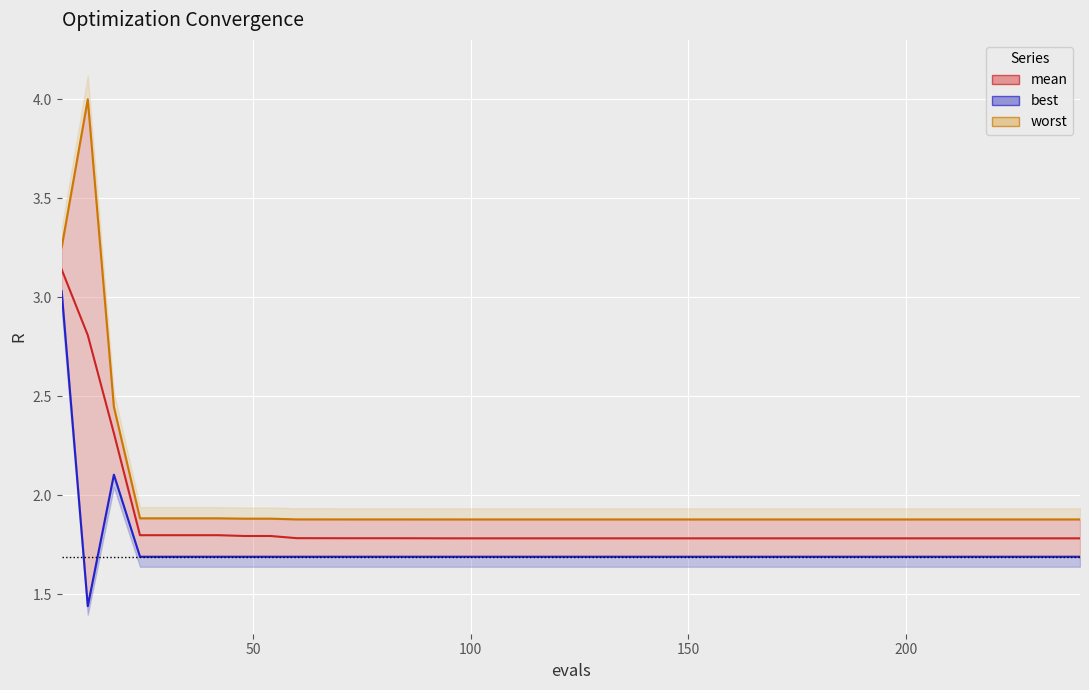

Reading left to right, extract all data points from this chart.

mean: 3.1	2.8	2.3	1.8	1.8	1.8	1.8	1.8	1.8	1.8	1.8	1.8	1.8	1.8	1.8	1.8	1.8	1.8	1.8	1.8	1.8	1.8	1.8	1.8	1.8	1.8	1.8	1.8	1.8	1.8	1.8	1.8	1.8	1.8	1.8	1.8	1.8	1.8	1.8	1.8
best: 3.0	1.4	2.1	1.7	1.7	1.7	1.7	1.7	1.7	1.7	1.7	1.7	1.7	1.7	1.7	1.7	1.7	1.7	1.7	1.7	1.7	1.7	1.7	1.7	1.7	1.7	1.7	1.7	1.7	1.7	1.7	1.7	1.7	1.7	1.7	1.7	1.7	1.7	1.7	1.7
worst: 3.3	4.0	2.4	1.9	1.9	1.9	1.9	1.9	1.9	1.9	1.9	1.9	1.9	1.9	1.9	1.9	1.9	1.9	1.9	1.9	1.9	1.9	1.9	1.9	1.9	1.9	1.9	1.9	1.9	1.9	1.9	1.9	1.9	1.9	1.9	1.9	1.9	1.9	1.9	1.9